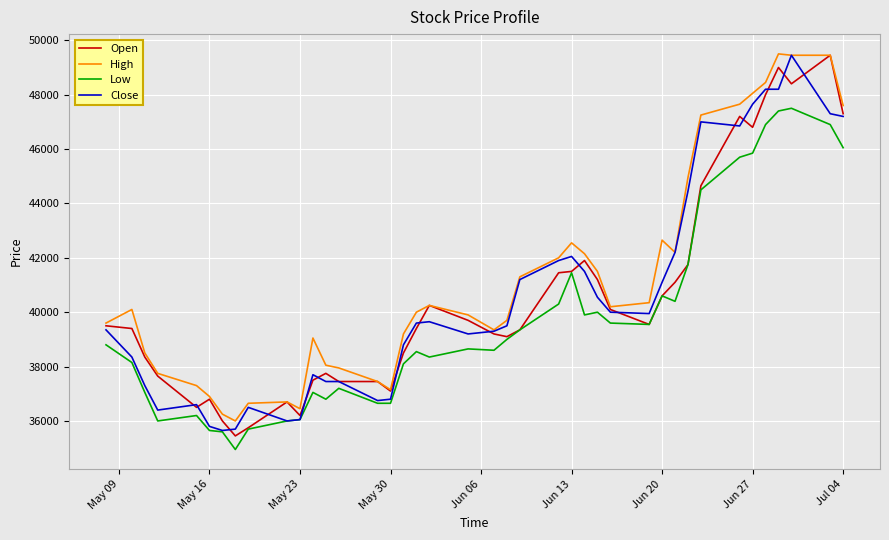

True or false: Low and High cross at least once.

False